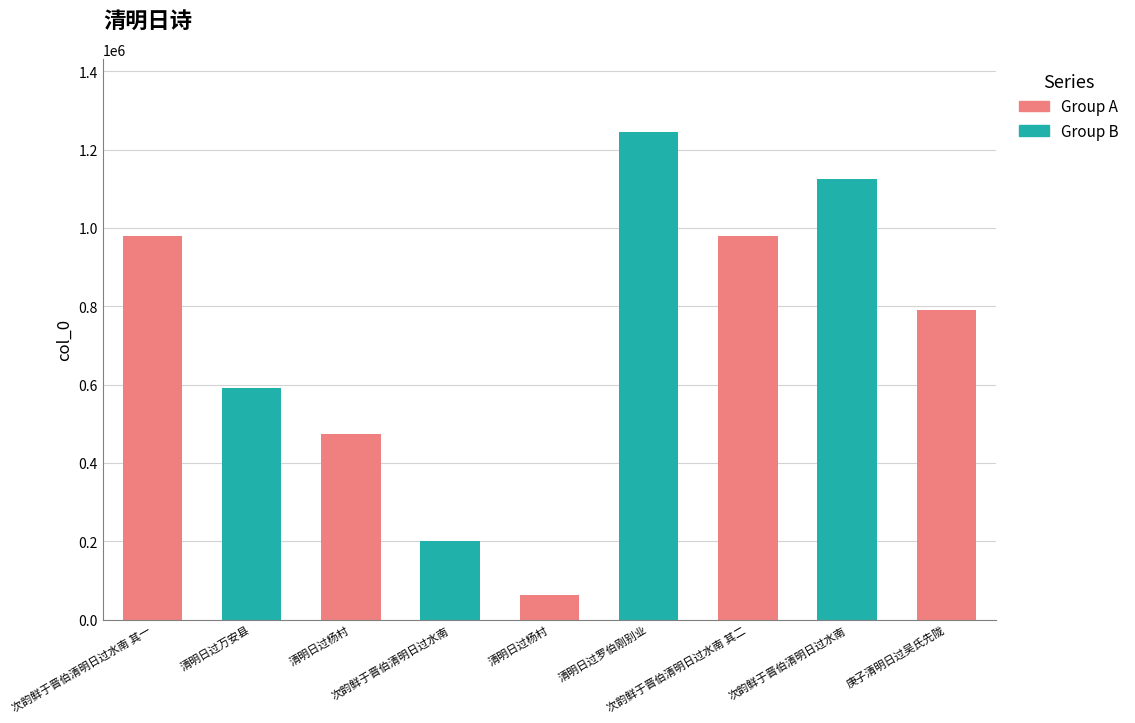

List the labels in order of value, smallest first.

清明日过杨村, 次韵鲜于晋伯清明日过水南, 清明日过杨村, 清明日过万安县, 庚子清明日过吴氏先陇, 次韵鲜于晋伯清明日过水南 其二, 次韵鲜于晋伯清明日过水南 其一, 次韵鲜于晋伯清明日过水南, 清明日过罗伯刚别业